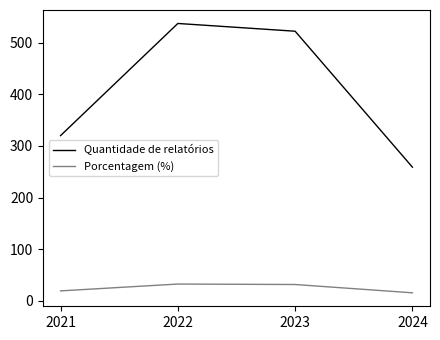

At how many categories does at least one series exceed 164?

4